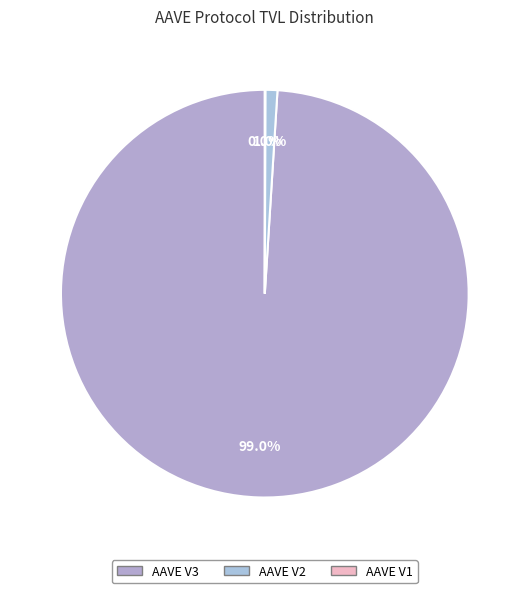

Count the number of slices in the pie.

3